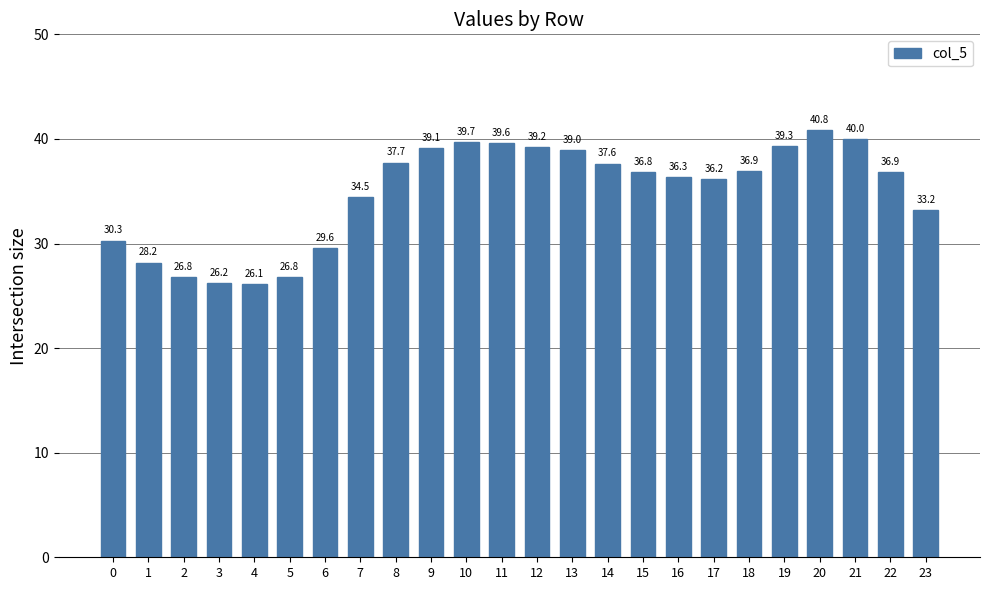

Where does the data first go above 36?

8